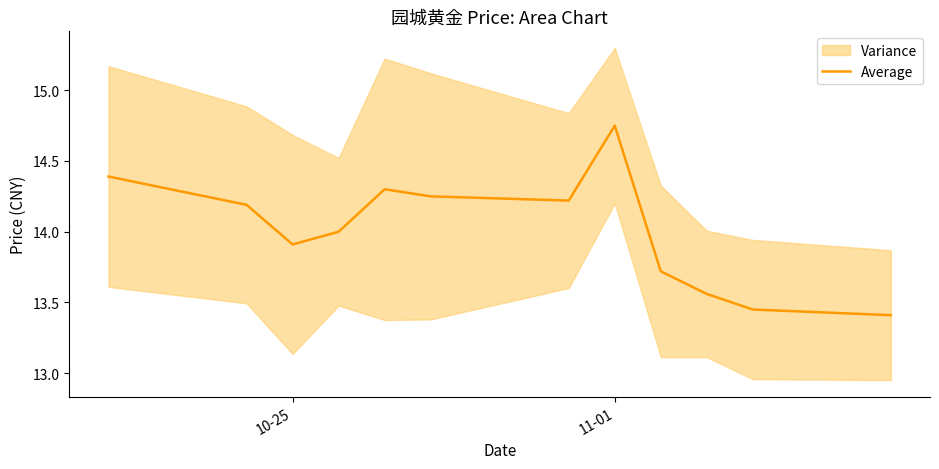

True or false: Average has a value of 8.3 at 10-25.

False